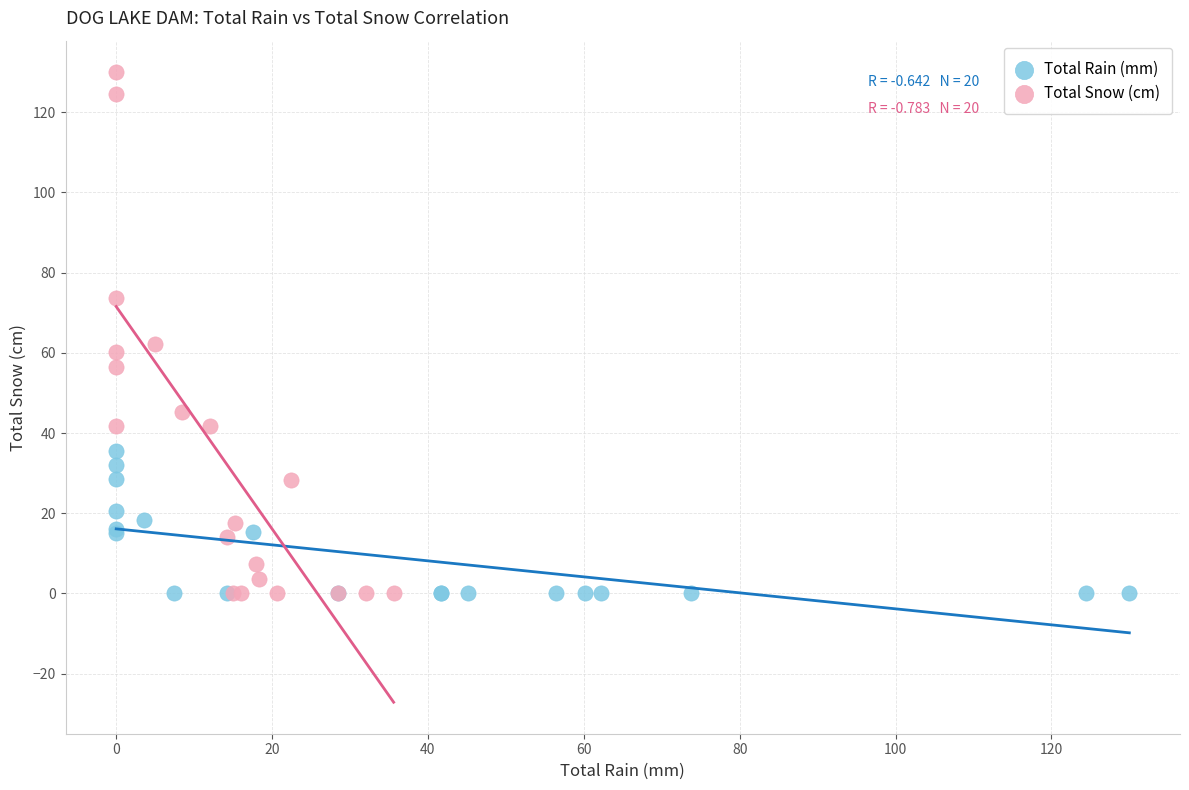

Which series has the largest Y range (max minus min)?

Total Snow (cm)